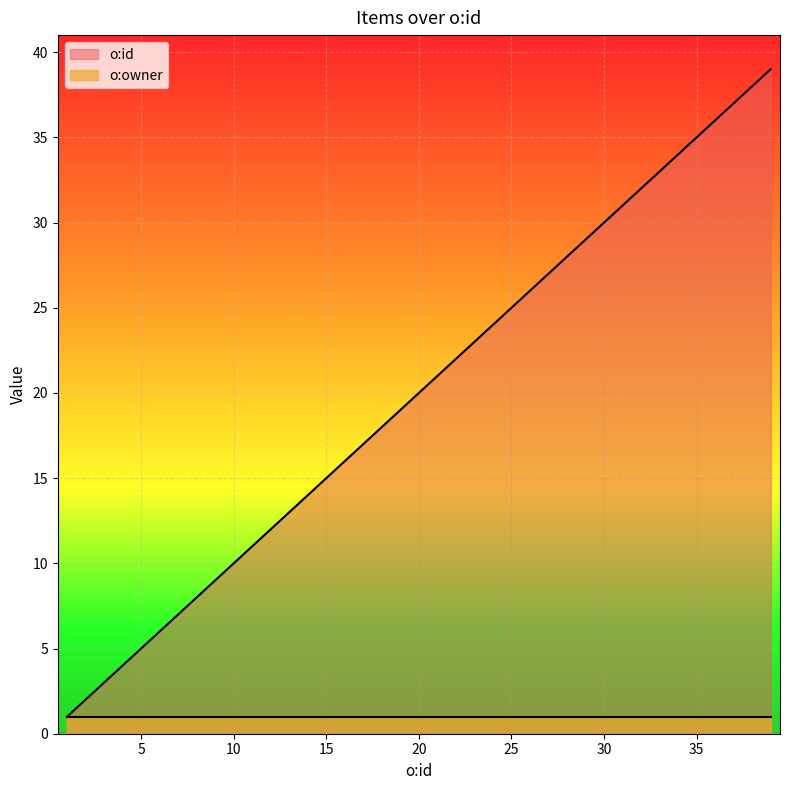

Count the number of values greater than 21.

9